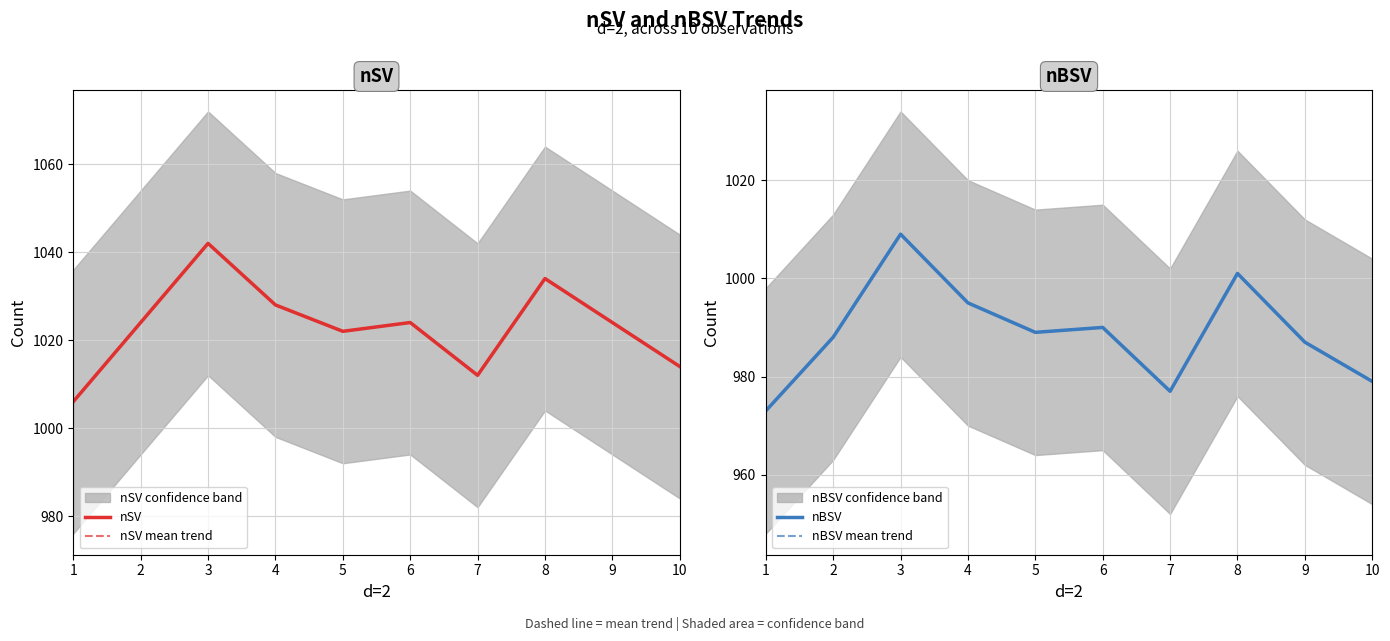

At which label is nBSV mean trend closest to 991?

6